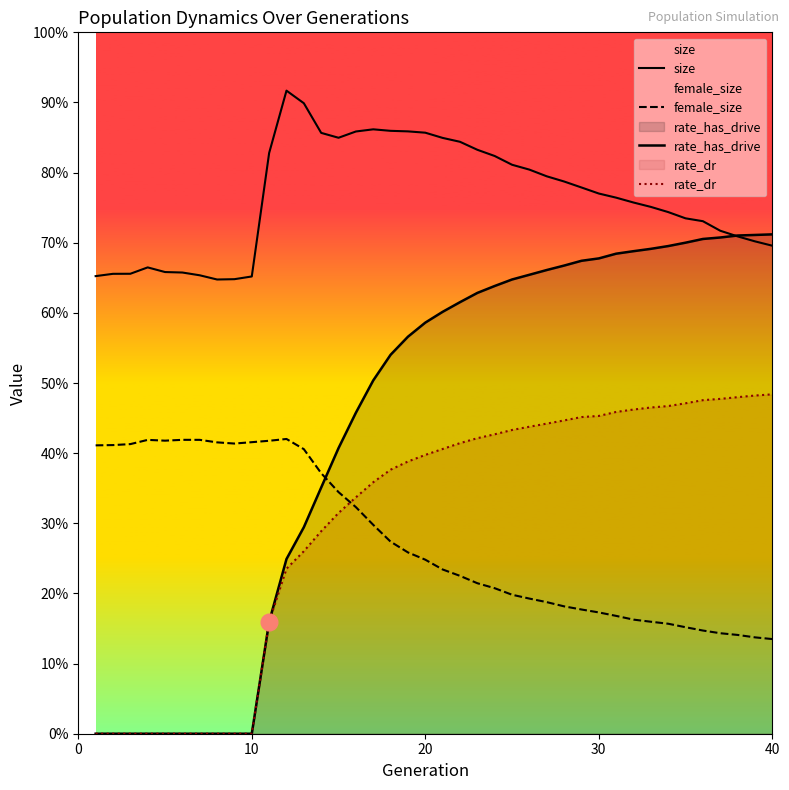

At 10, list the series in order from smallest to largest.

rate_has_drive, rate_dr, female_size, size